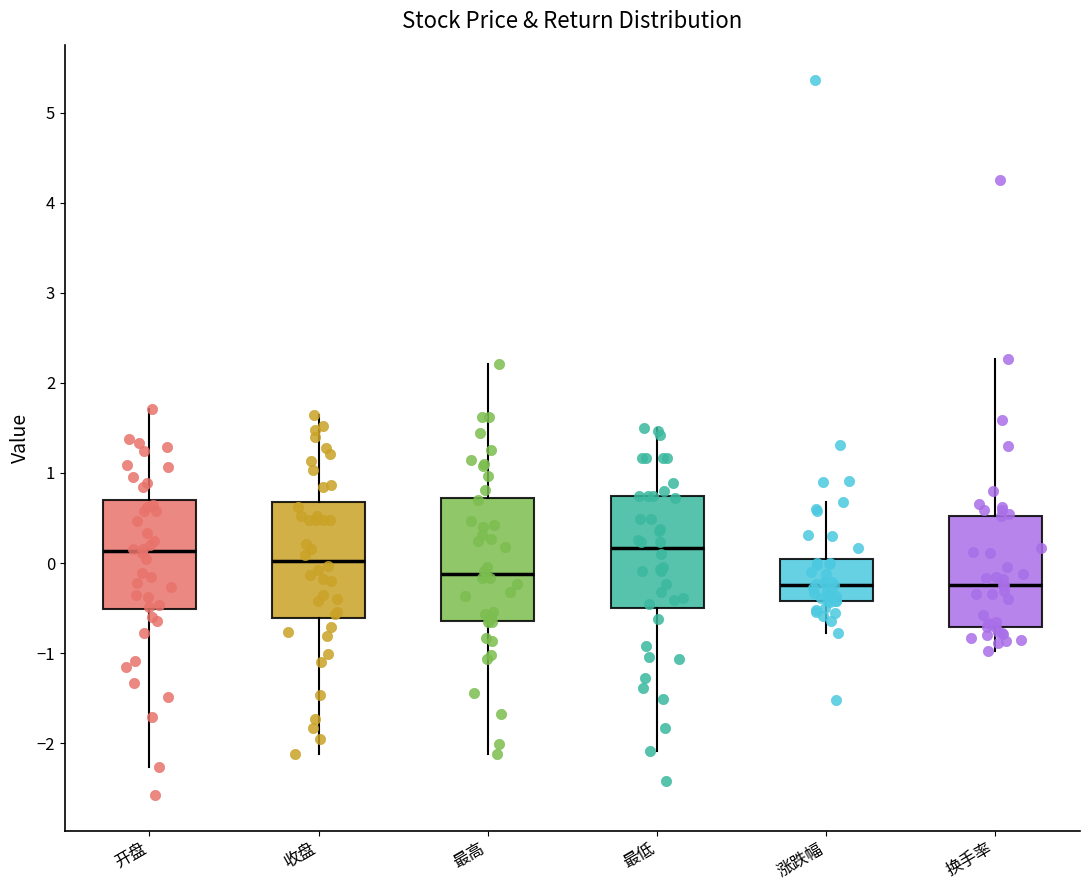

Where does the median line of the box for 收盘 sit on the y-axis? The values are not printed on the chart, so give them approximately, as read against the axis.

0.0